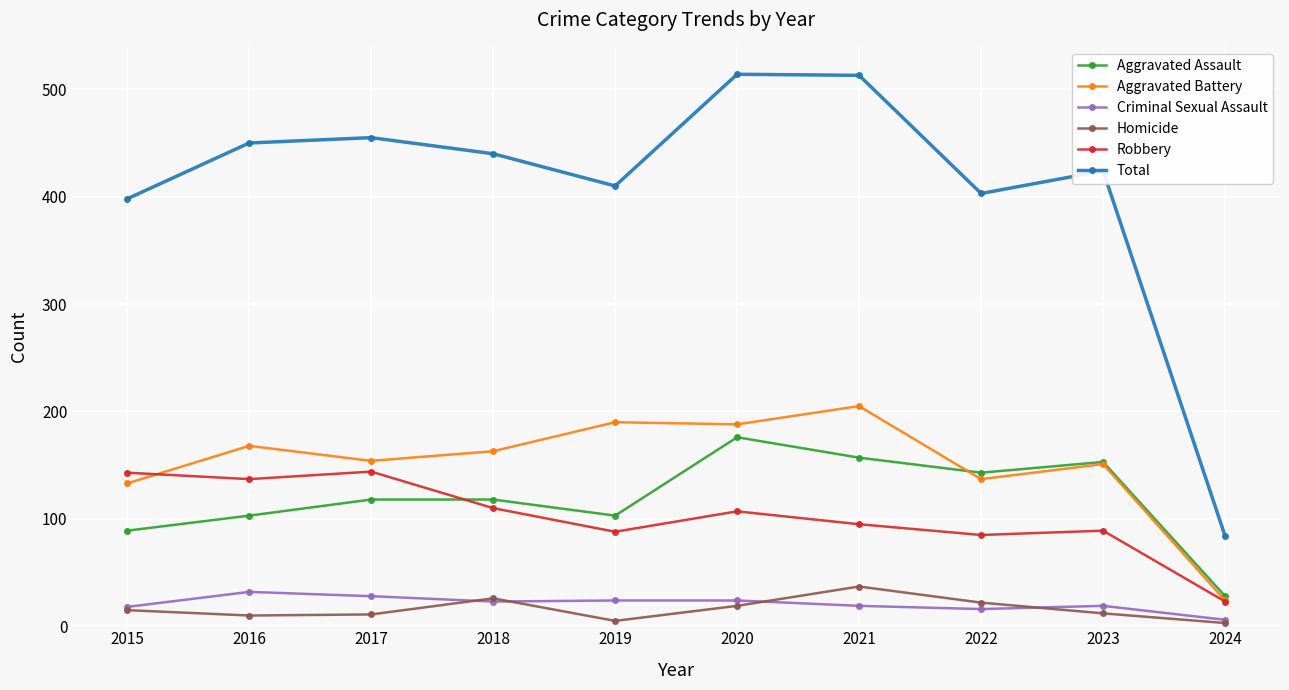

True or false: Homicide has more than 0 interior local peaks.

True